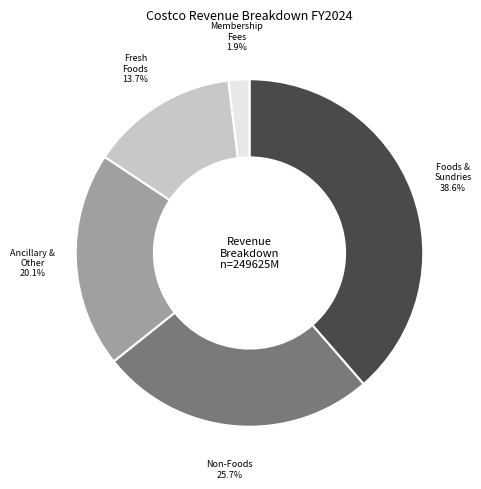

Is there any slice that represents more than half of the pie?

No